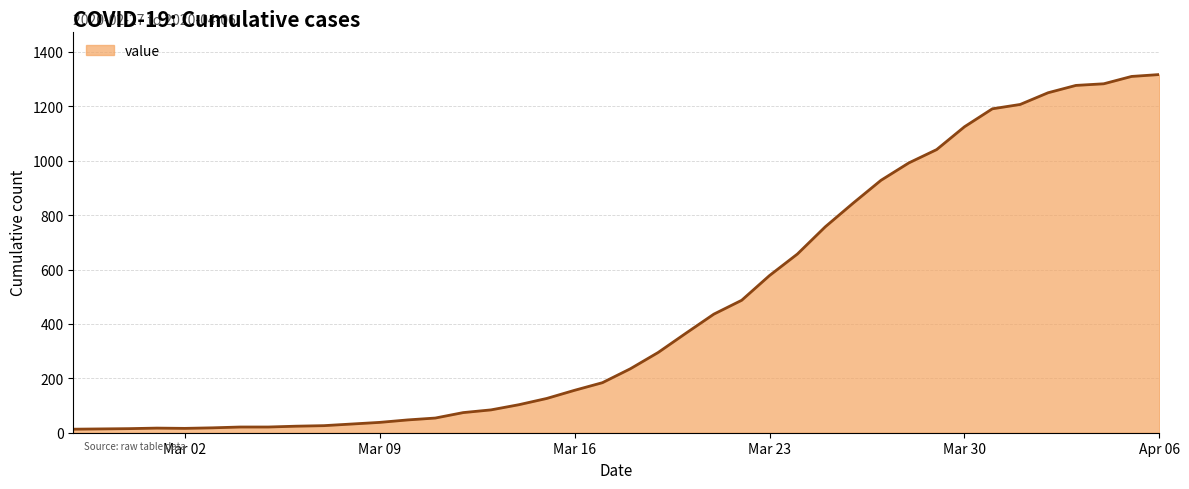

Does the chart have visible grid lines?

Yes